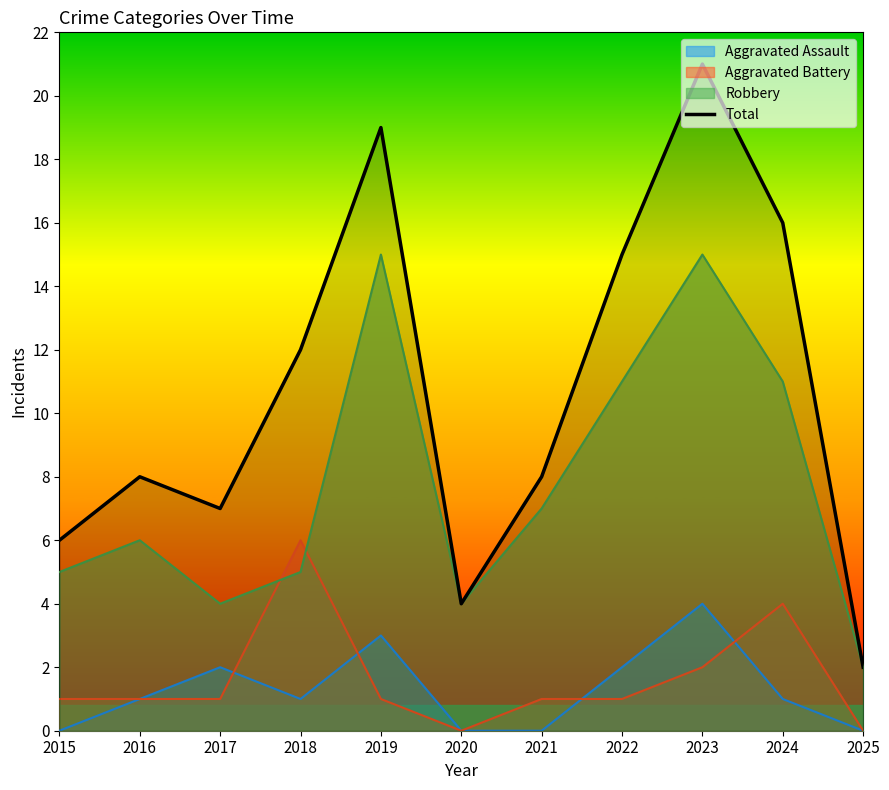

Reading left to right, what are all the values shown in this chart?

2015=6	2016=8	2017=7	2018=12	2019=19	2020=4	2021=8	2022=15	2023=21	2024=16	2025=2